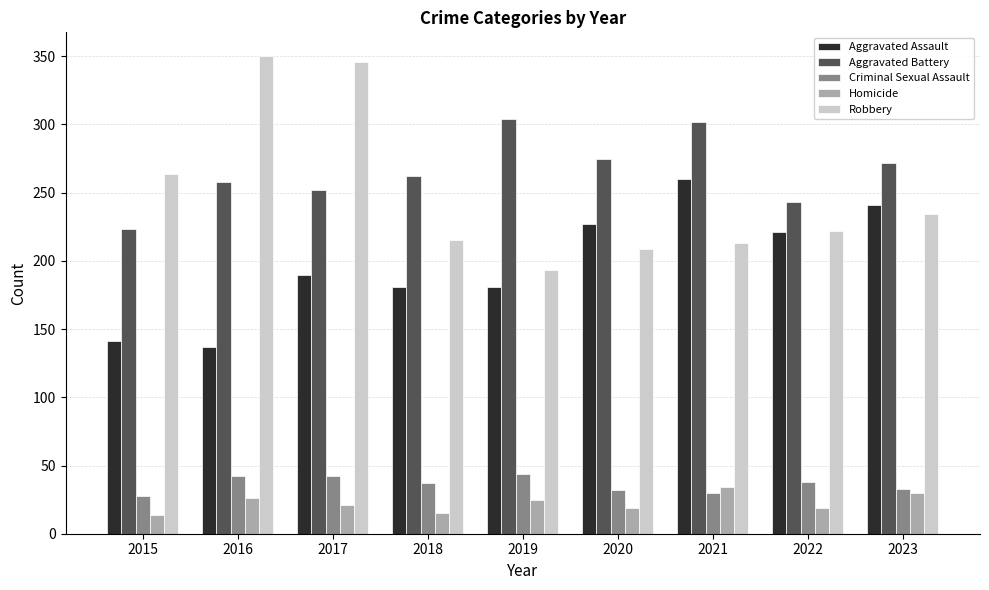

What is the value of the Robbery bar at the 4th from the left?

215